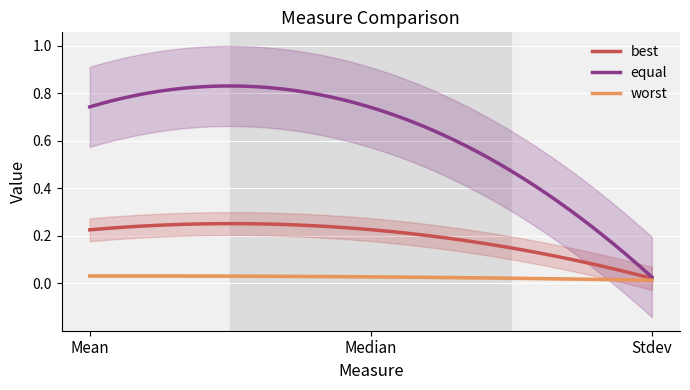

How many lines are shown in the chart?

3